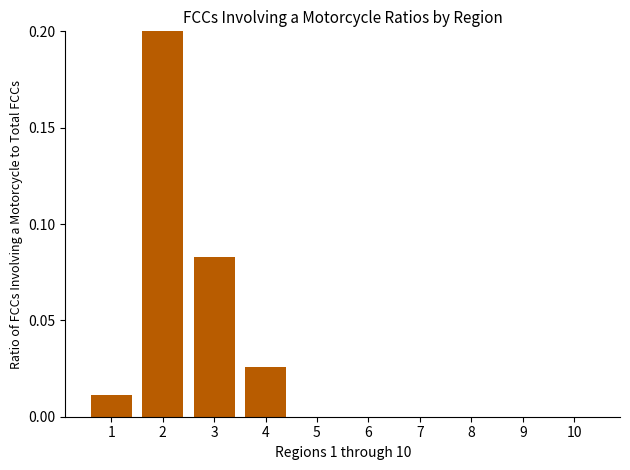

Is it true that the value at 7 is 0.0?

True